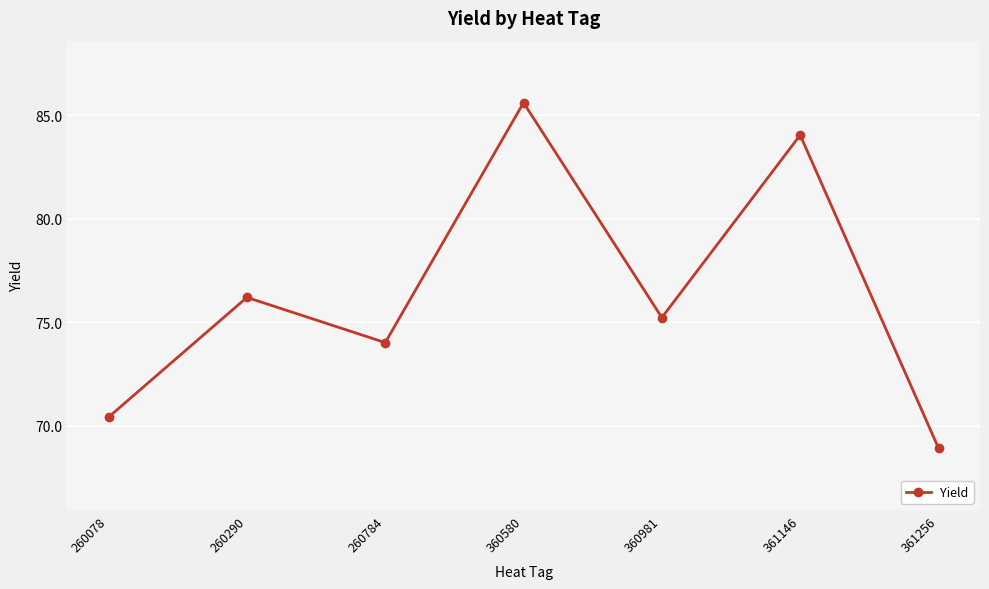

True or false: the data shows 68.9 at 361256.

True